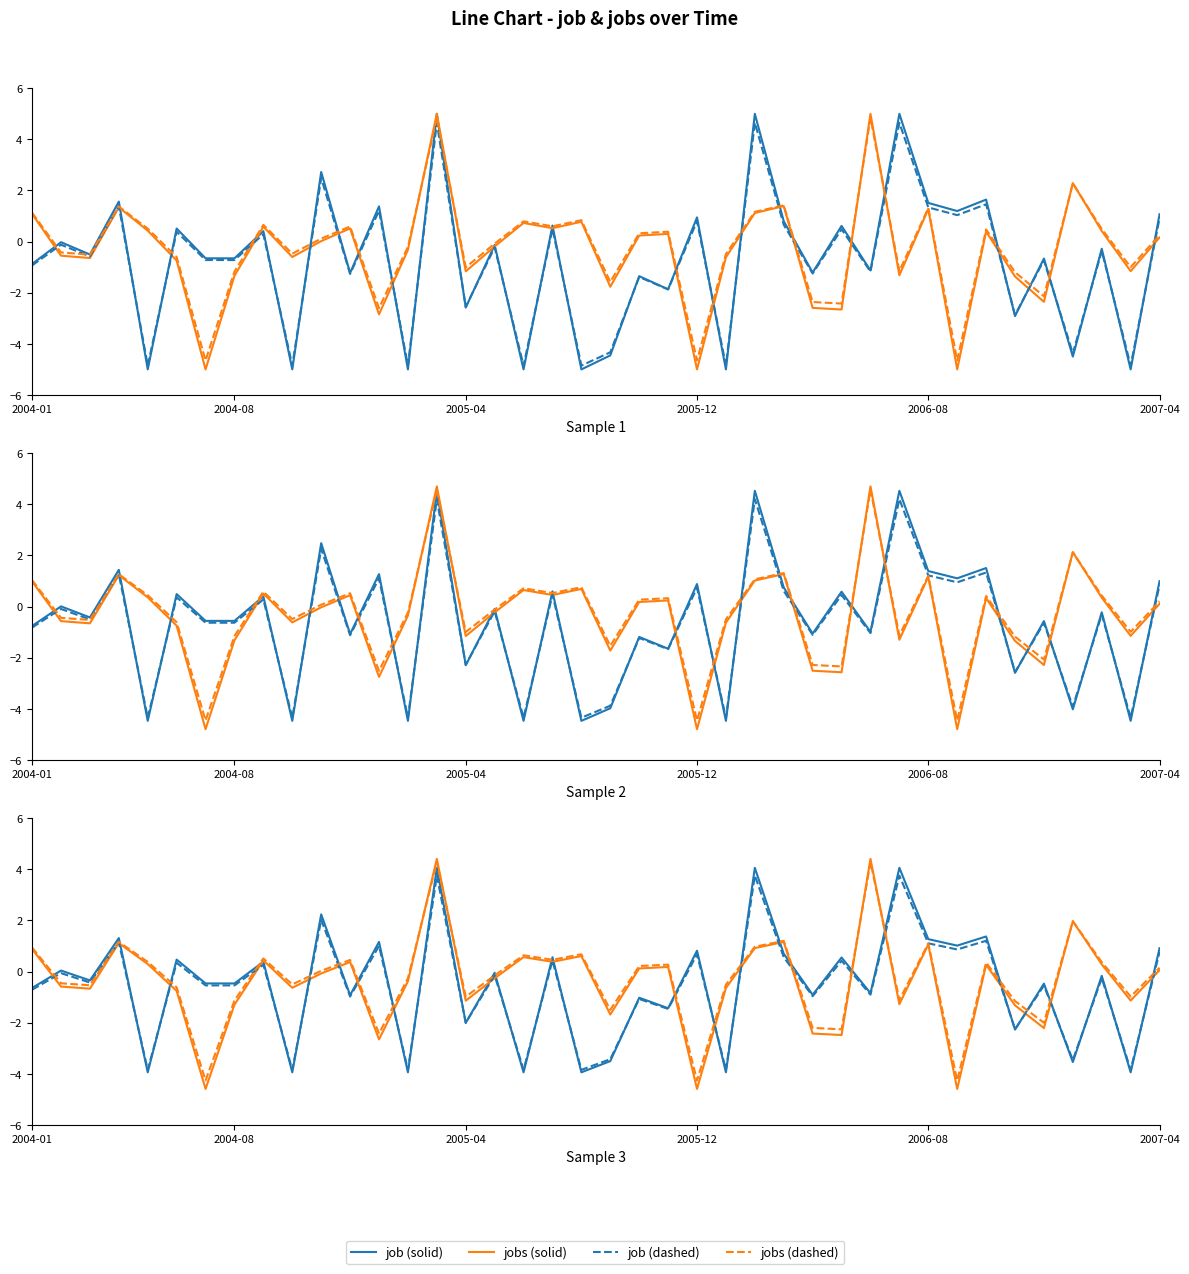

At 29, list the series in order from smallest to largest.

job (dashed), job (solid), jobs (dashed), jobs (solid)